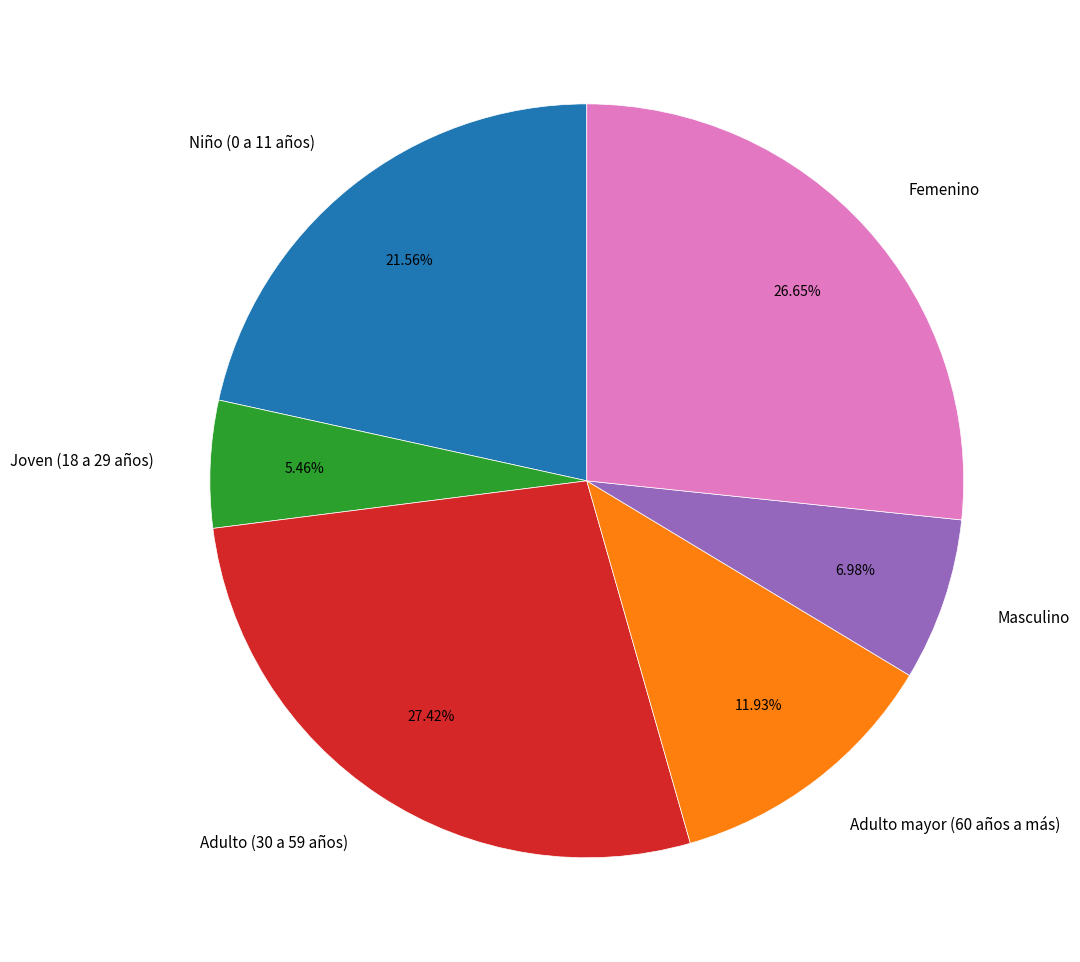

Does Joven (18 a 29 años) represent more than half of the total?

No